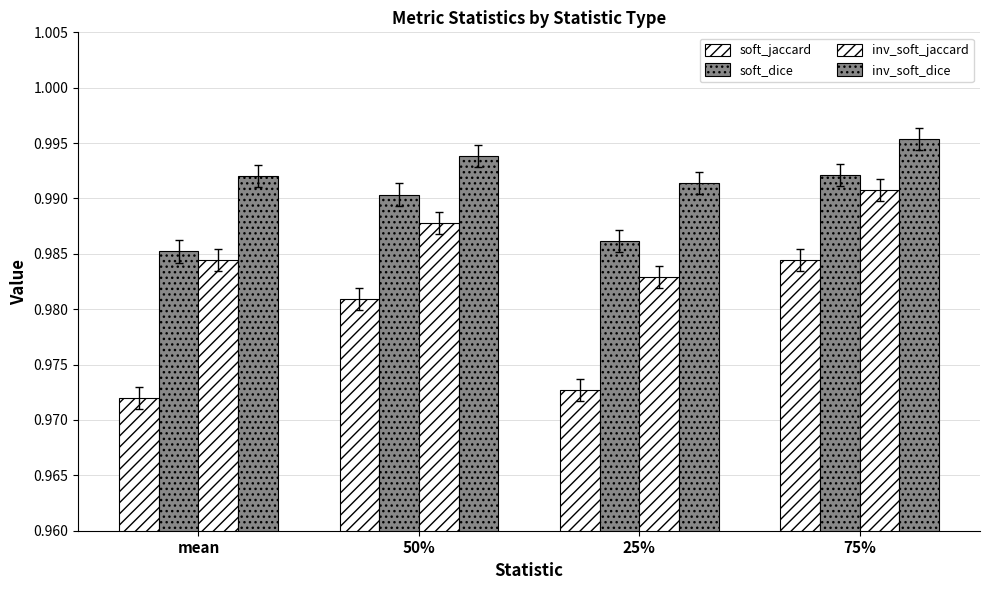

Reading left to right, extract all data points from this chart.

soft_jaccard: 1.0	1.0	1.0	1.0
soft_dice: 1.0	1.0	1.0	1.0
inv_soft_jaccard: 1.0	1.0	1.0	1.0
inv_soft_dice: 1.0	1.0	1.0	1.0